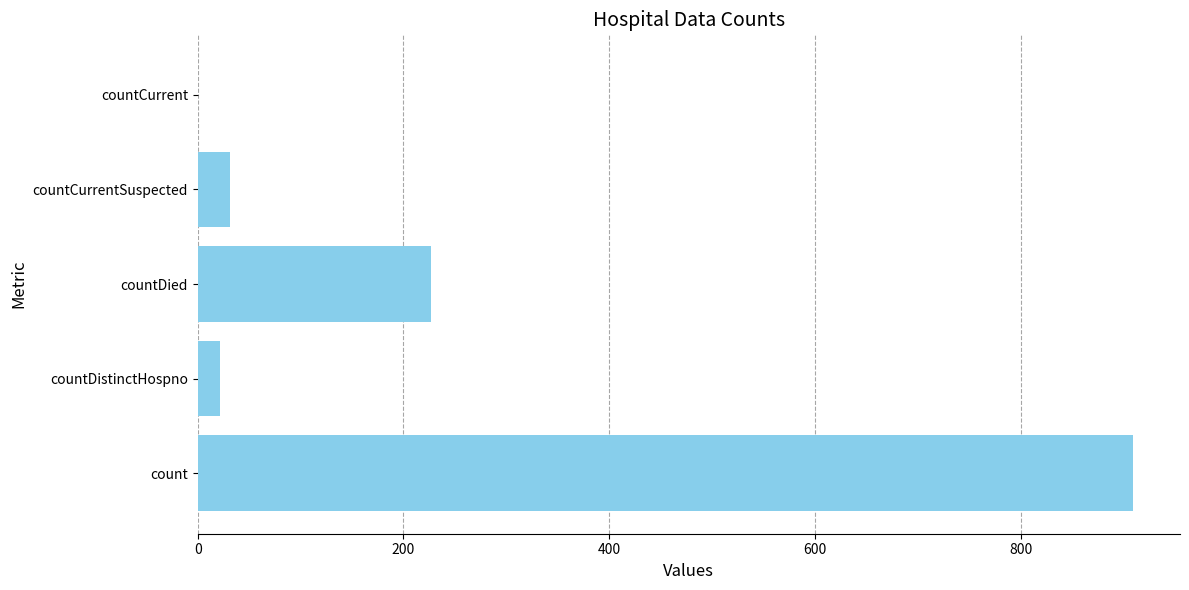

What is the sum of all values?

1189